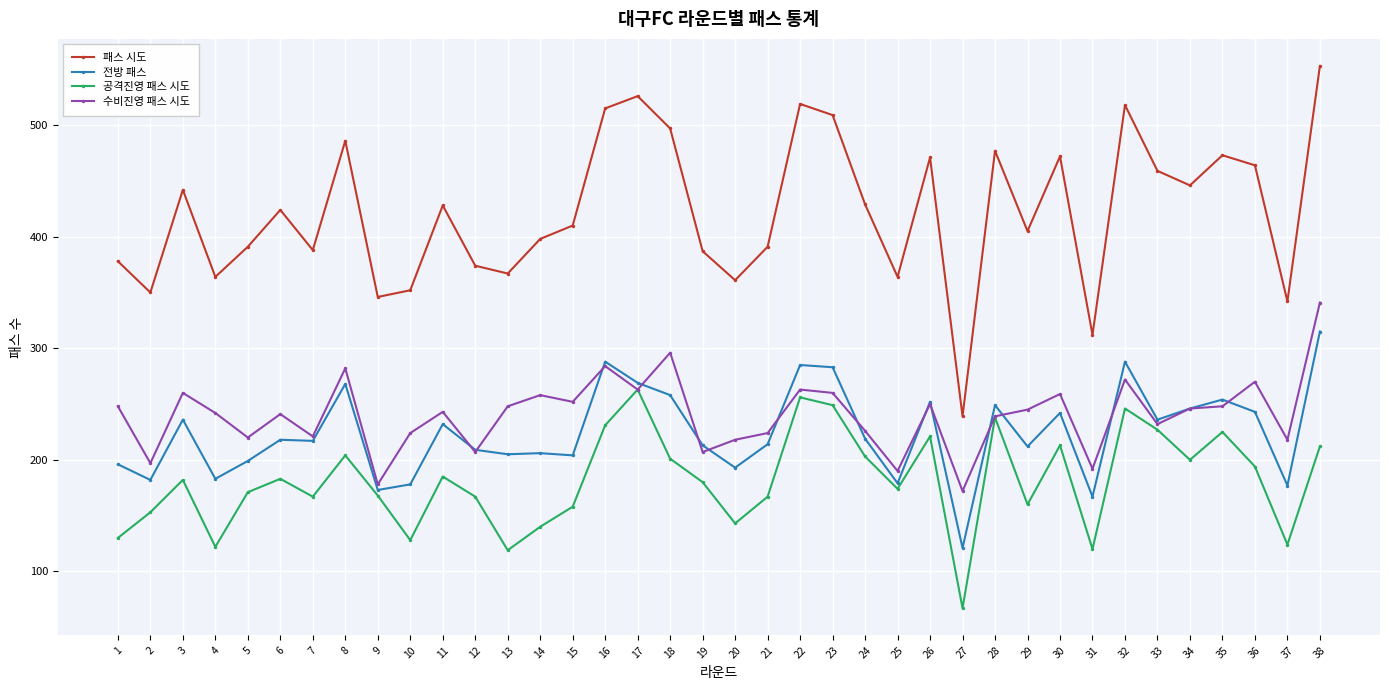

What is the total value across all series at 30?

1186